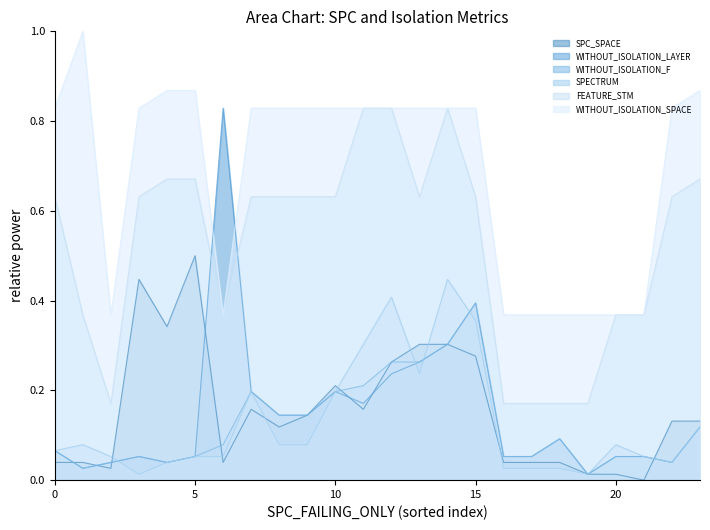

What is the sum of all WITHOUT_ISOLATION_F values?

2.9